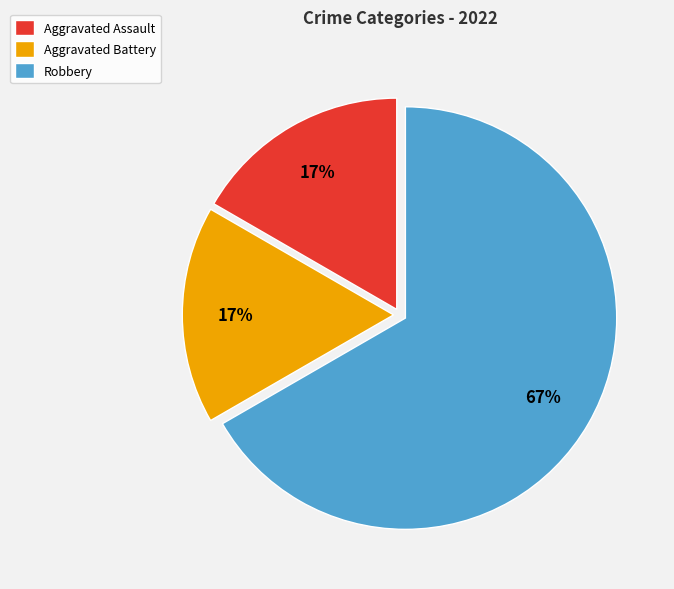

Does any single category account for the majority?

Yes